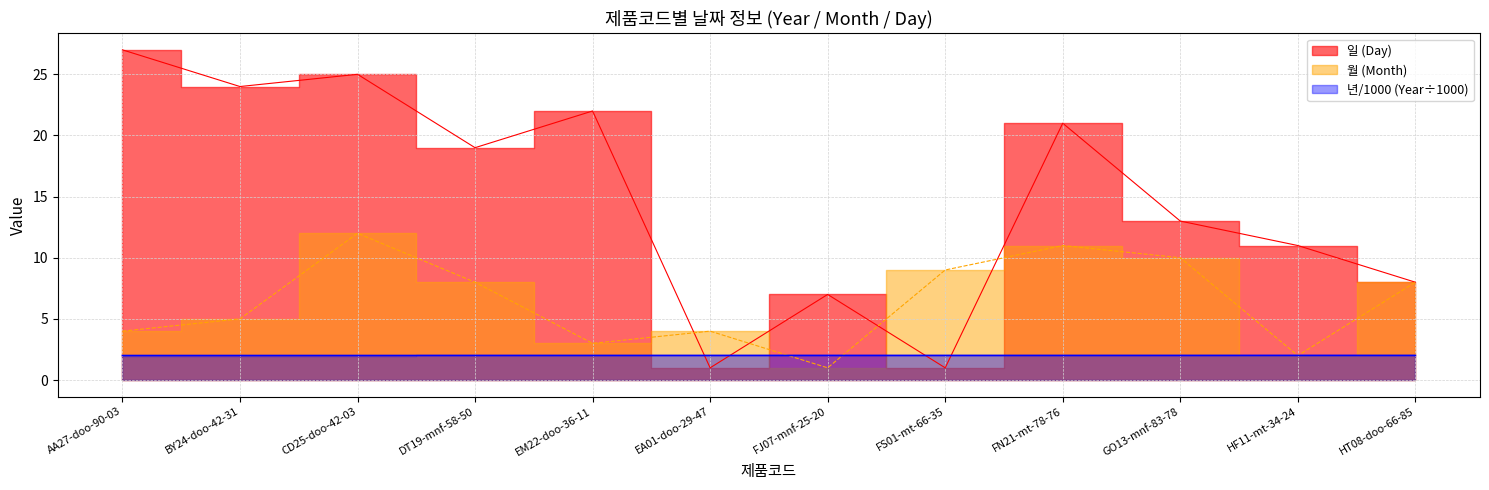

Which series has the widest spread of values?

일 (Day)